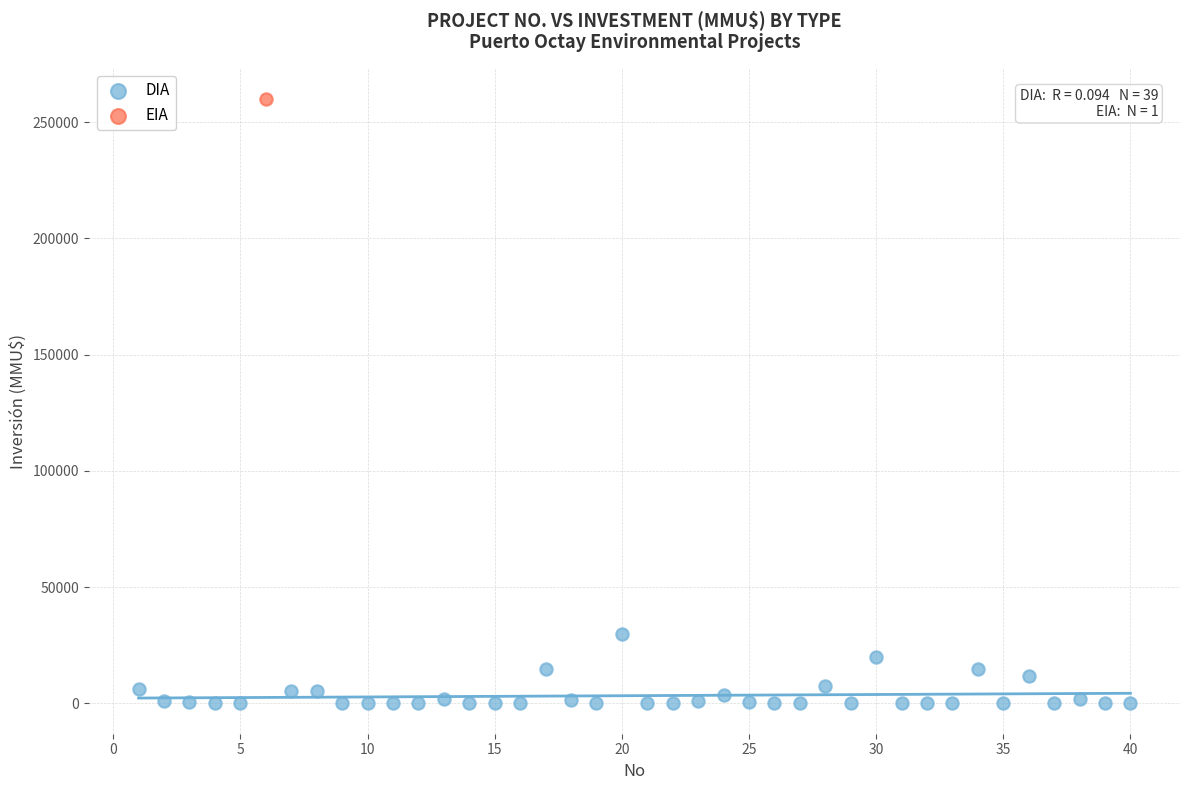

What are all the series names shown in the legend?

DIA, EIA